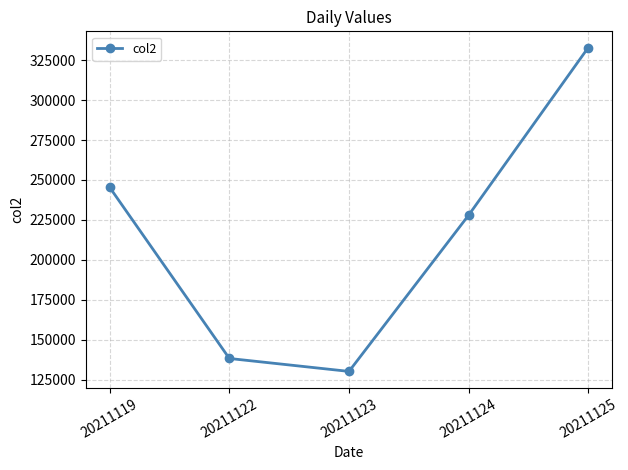

At which label is the value closest to 231548?

20211124